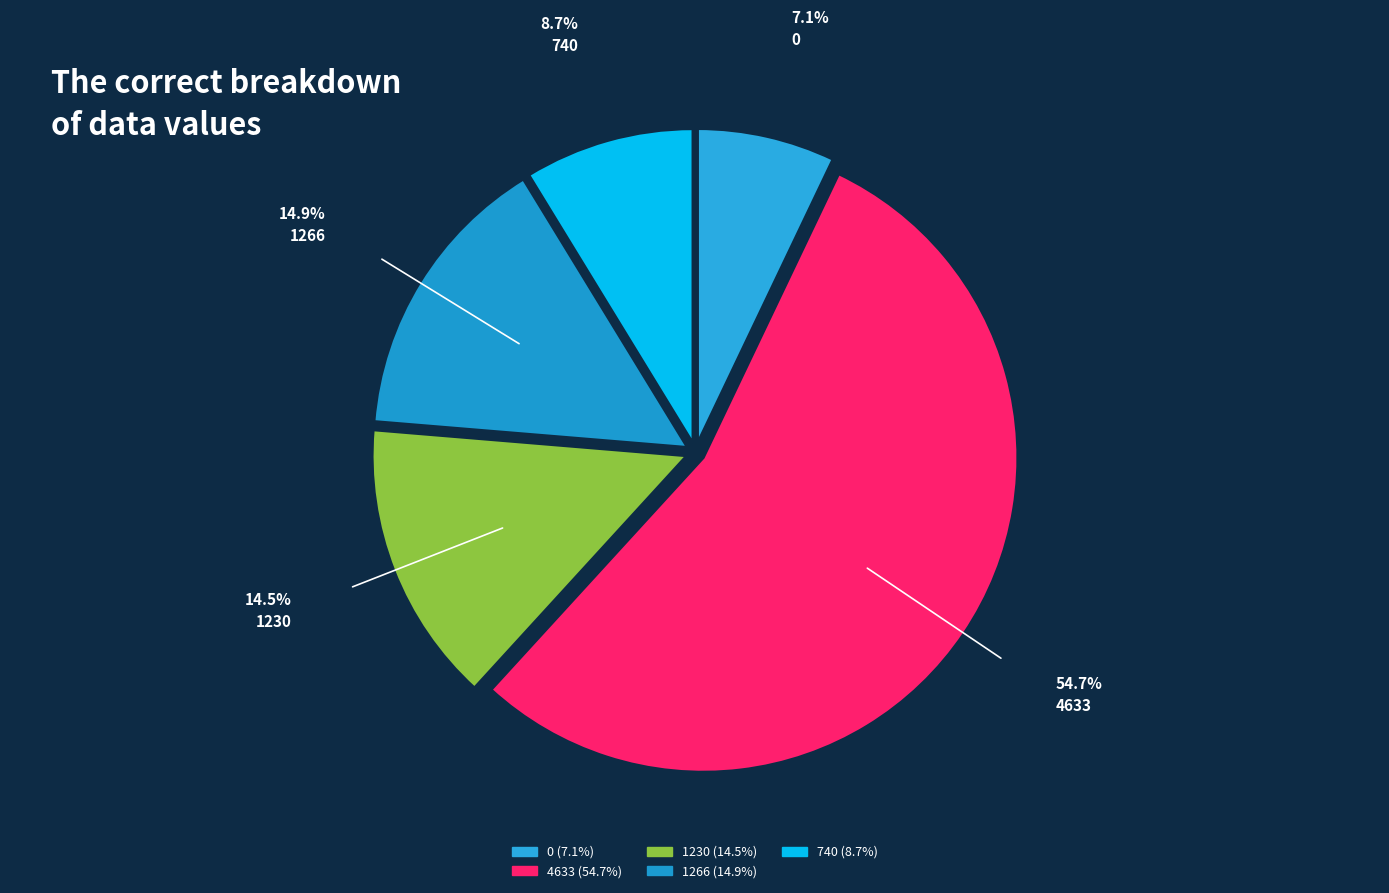

To the nearest percent, what portion does 1230 represent?

15%